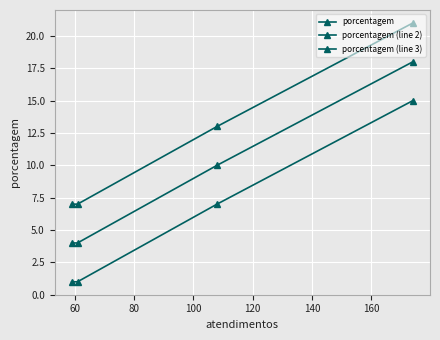

What is the total value across all series at 100?

12